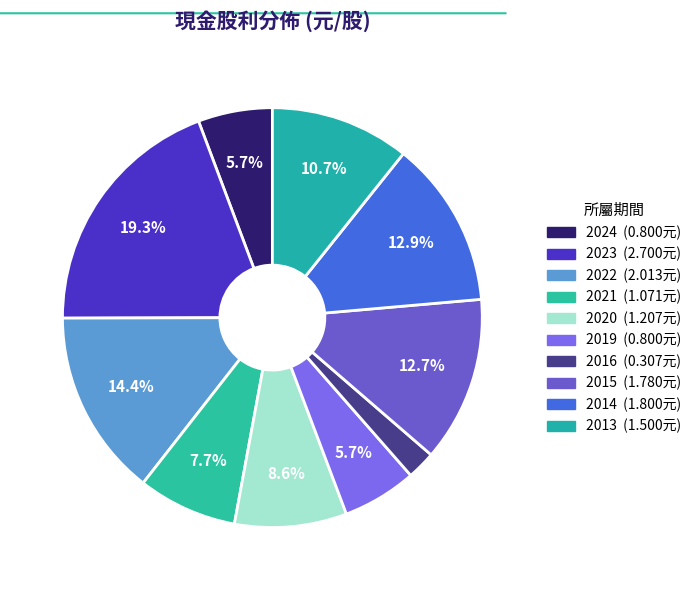

Count the number of slices in the pie.

10